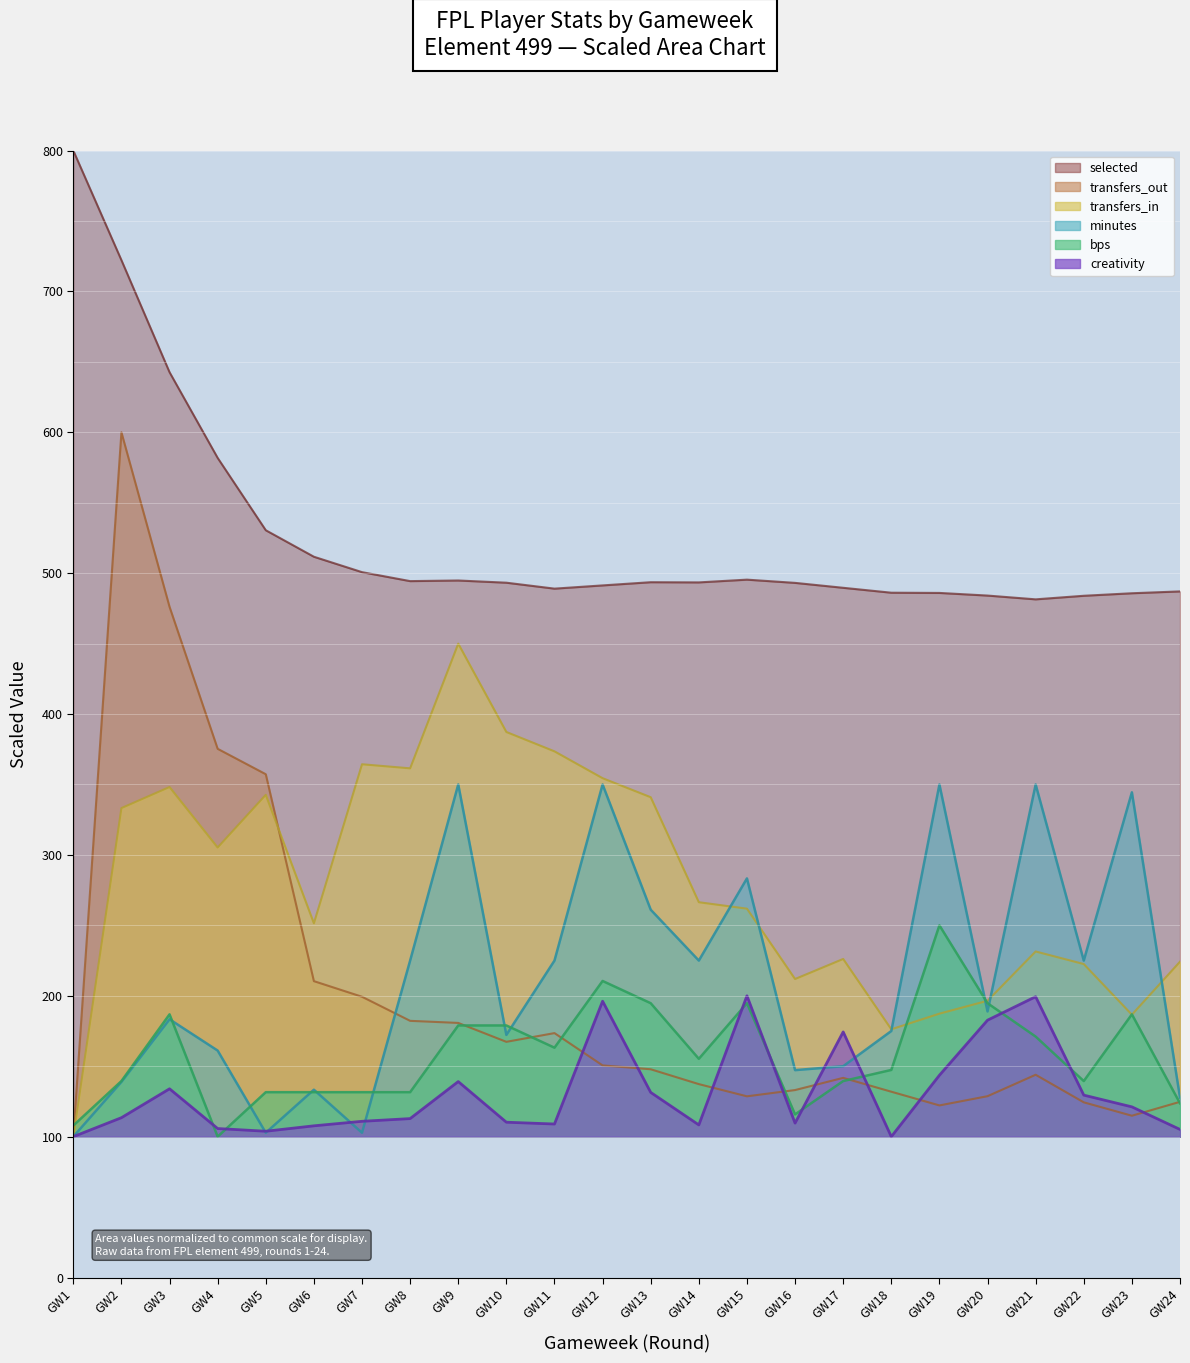

True or false: selected has more than 0 points higher than both neighbors.

True